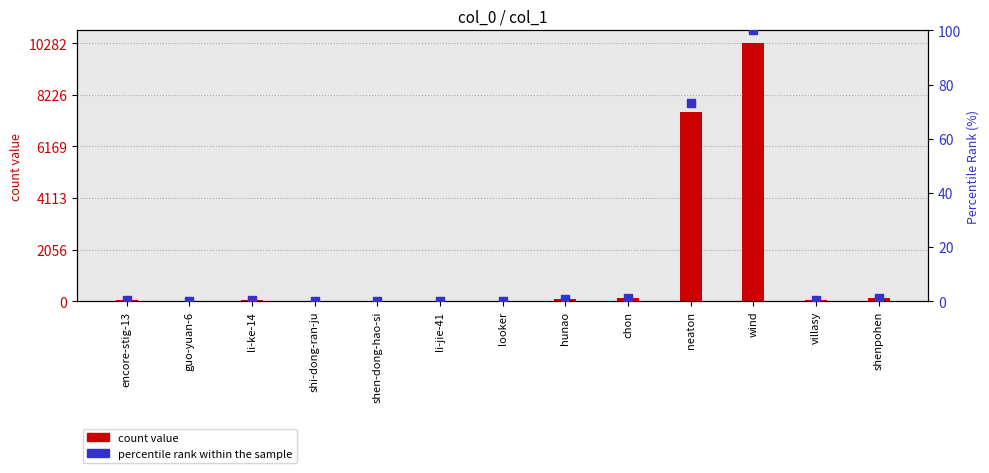

Which series reaches the minimum Y coordinate?

percentile rank within the sample